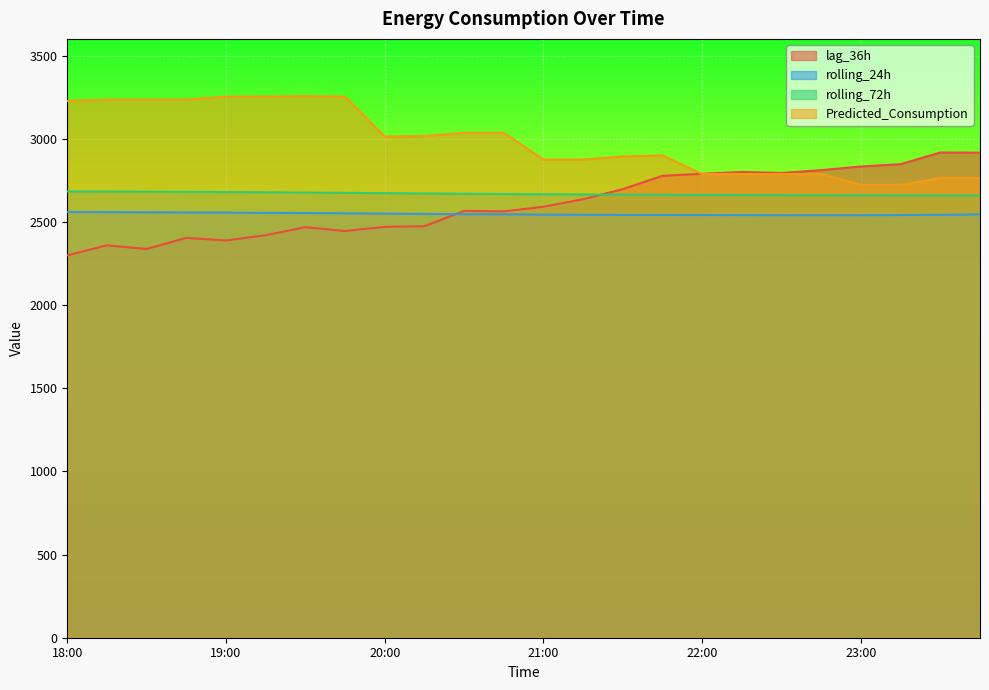

Between which two adjacent categories do lag_36h and Predicted_Consumption first intersect?

21:45 and 22:00